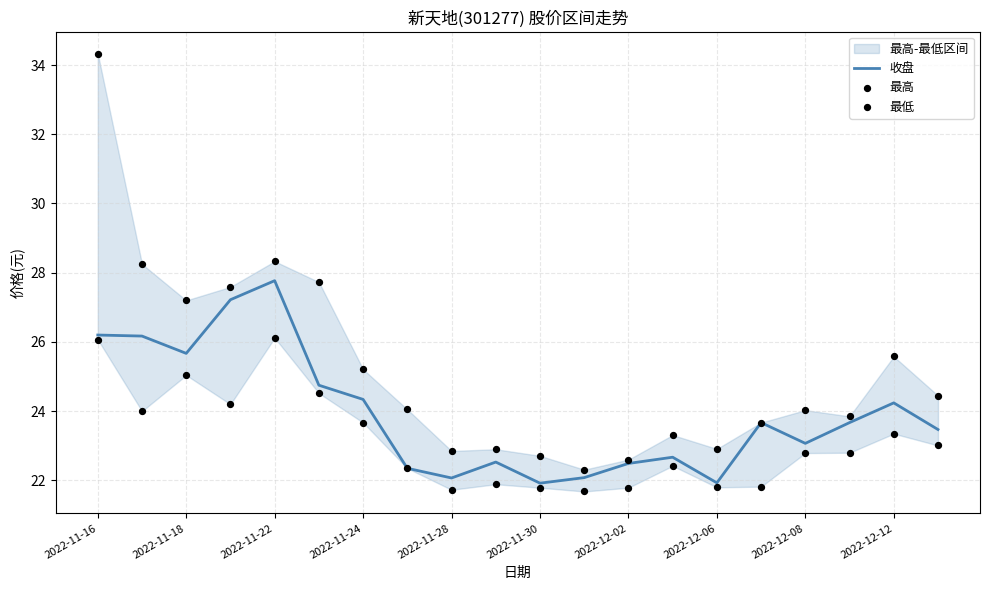

The 收盘 series shows 21.9 at 2022-11-30. True or false?

True